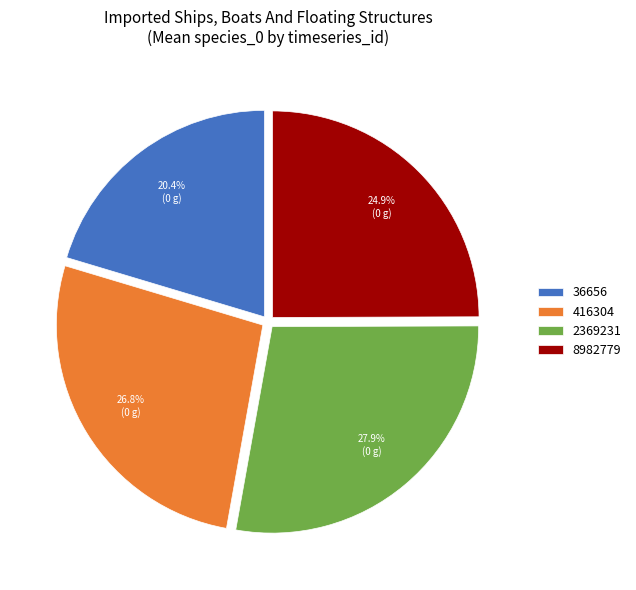

Approximately how many times larger is the value at 416304 compared to 2369231?

1.0